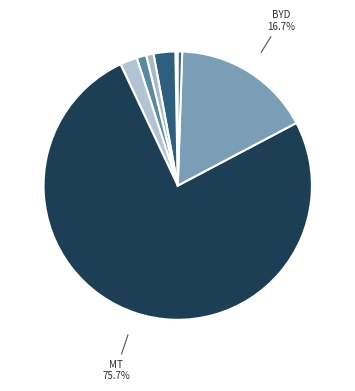

Rank the categories by value from lowest to highest.

ht, liuzi, hy, hj, zh, sg, byd, mt